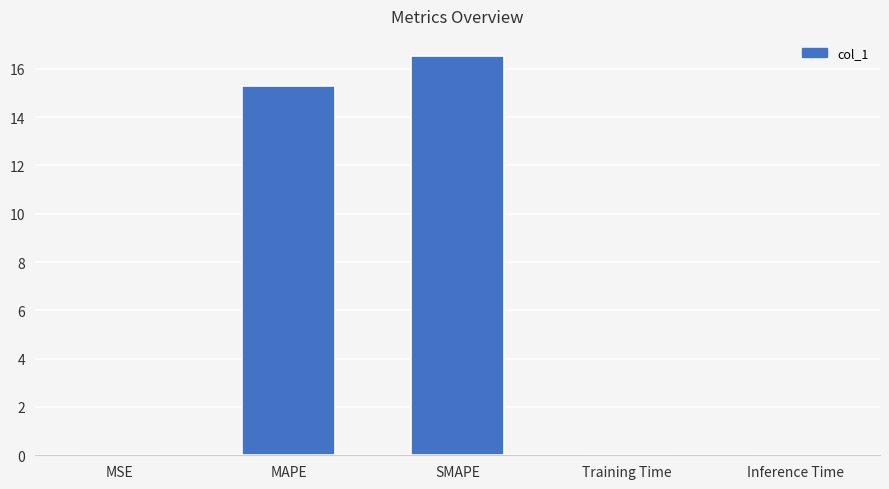

Which label corresponds to the largest value in the chart?

SMAPE